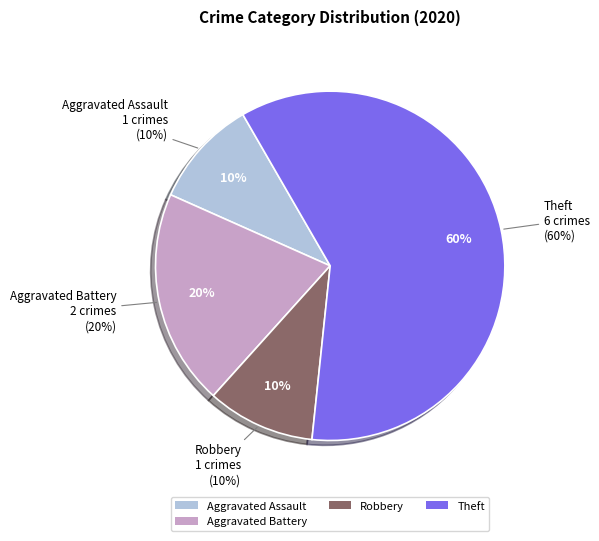

What is the largest slice in the pie chart?

Theft